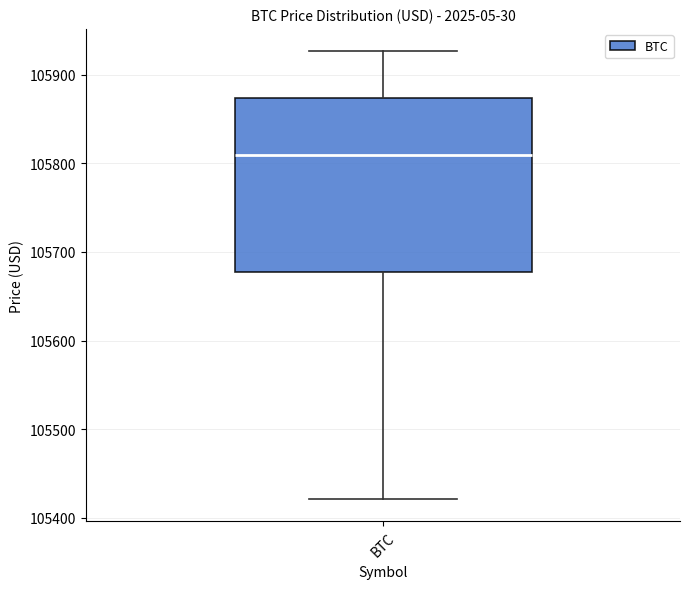

Where is the upper edge of the box for BTC on the y-axis? The values are not printed on the chart, so give them approximately, as read against the axis.

105870